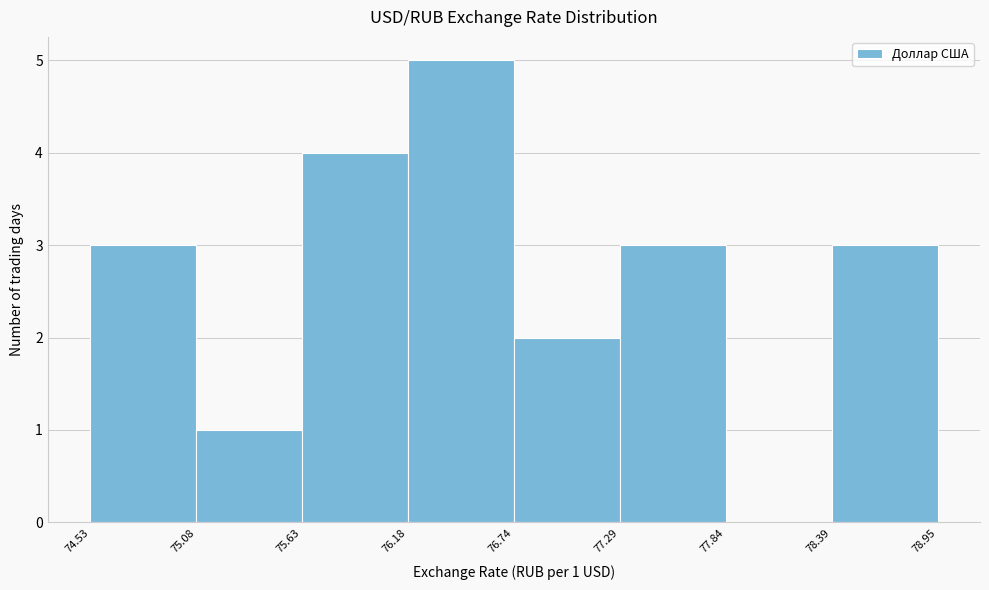

Over which range of the x-axis is the bar tallest?

76.18 to 76.74